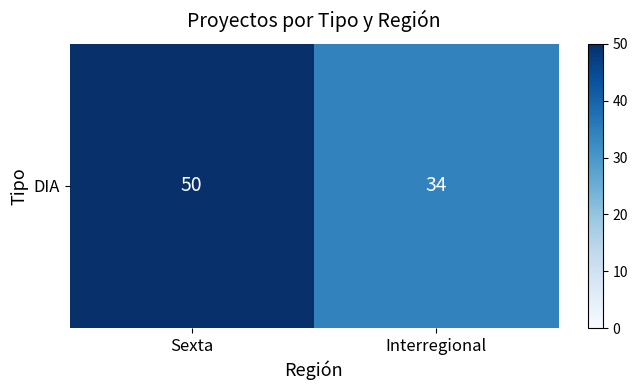

How many data points are less than 50?

1